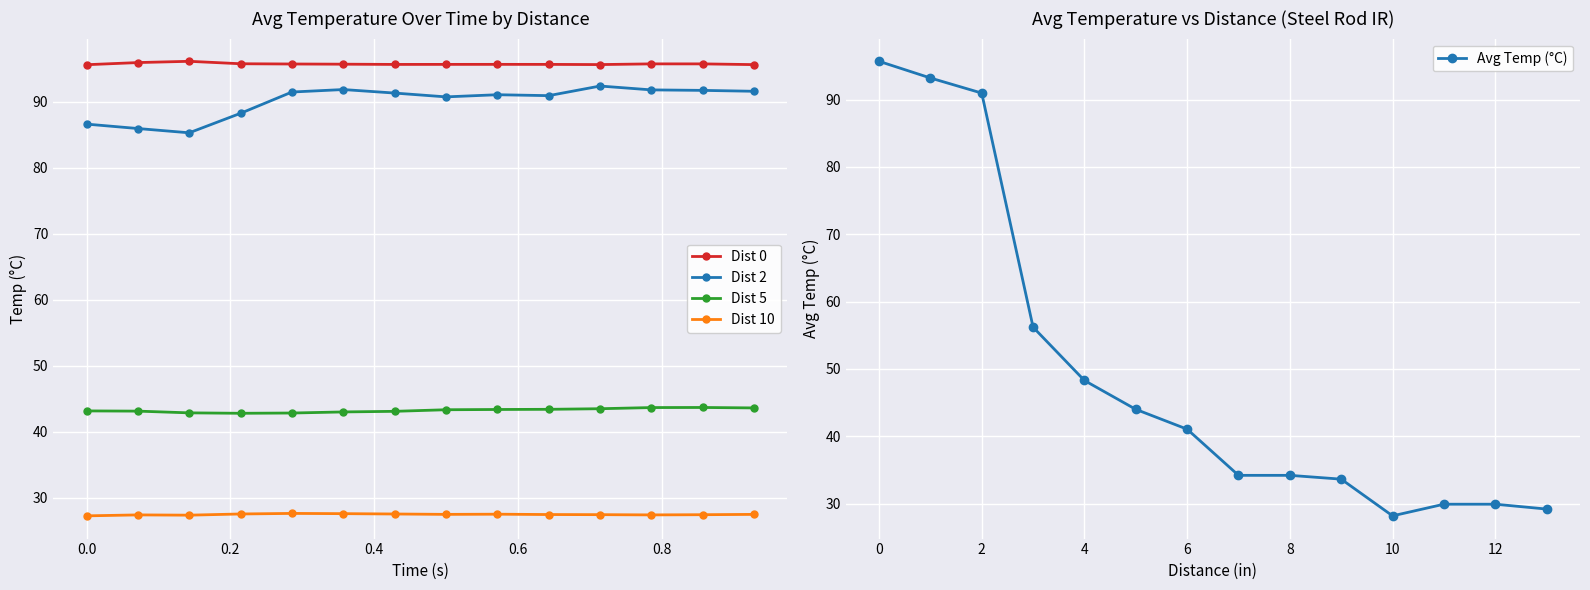

What is the minimum value for Dist 5?

42.8